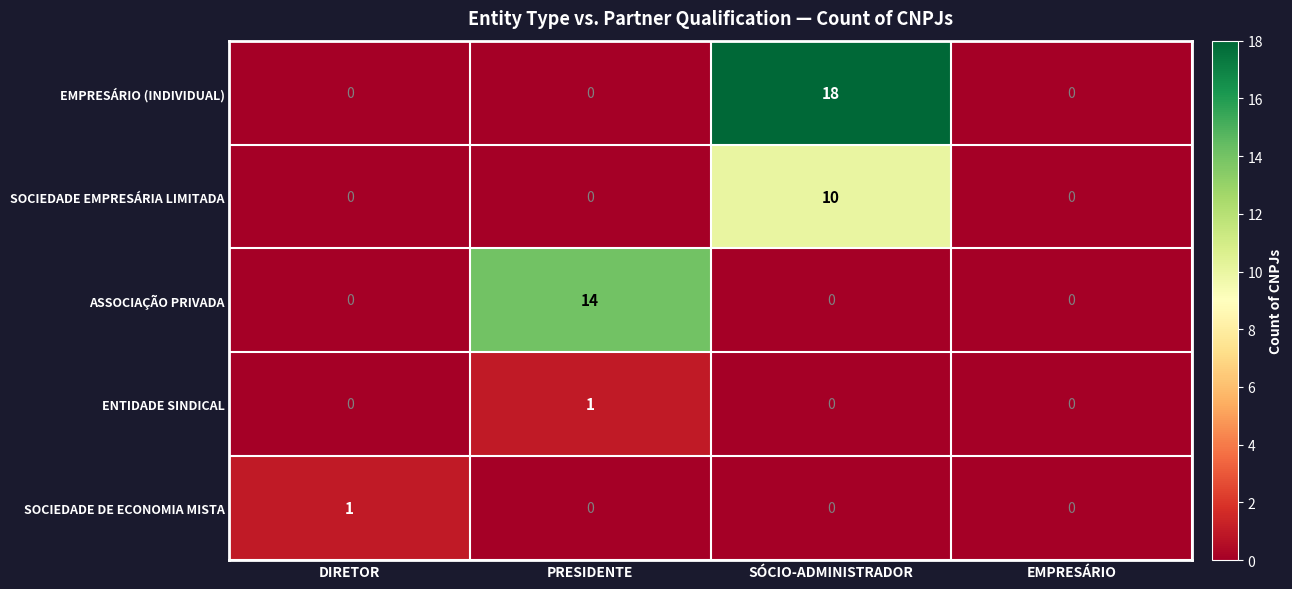

What is the total value across all series at SÓCIO-ADMINISTRADOR?

28